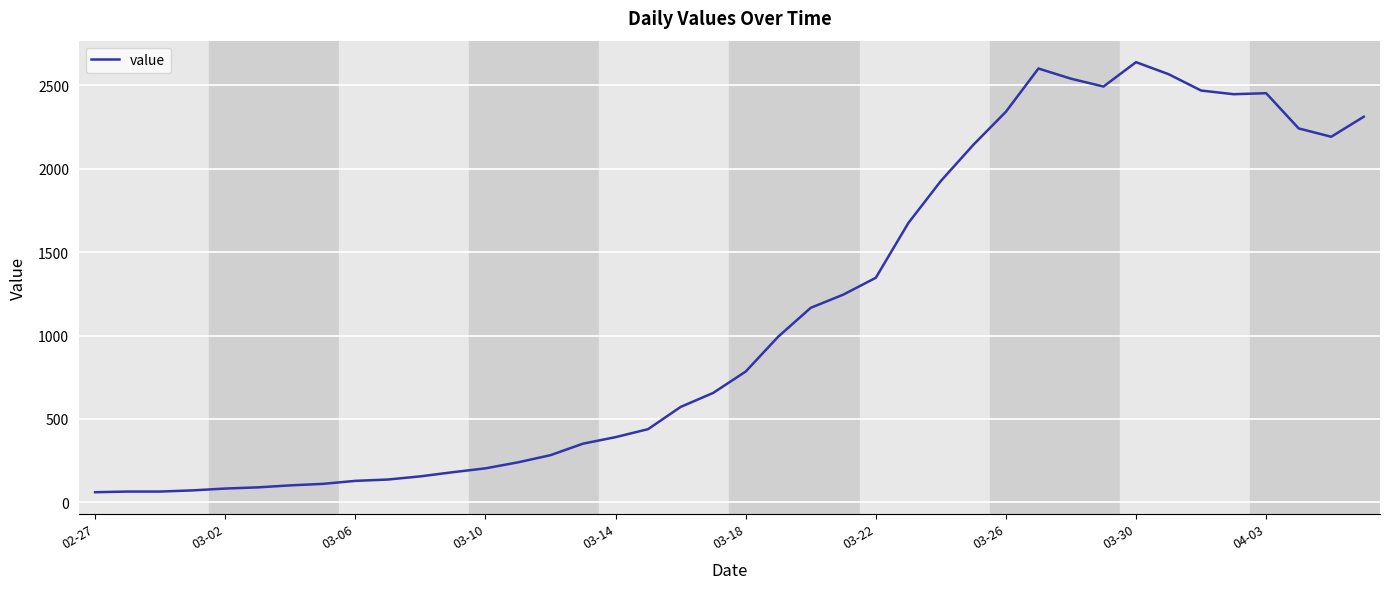

Does the chart have visible grid lines?

Yes